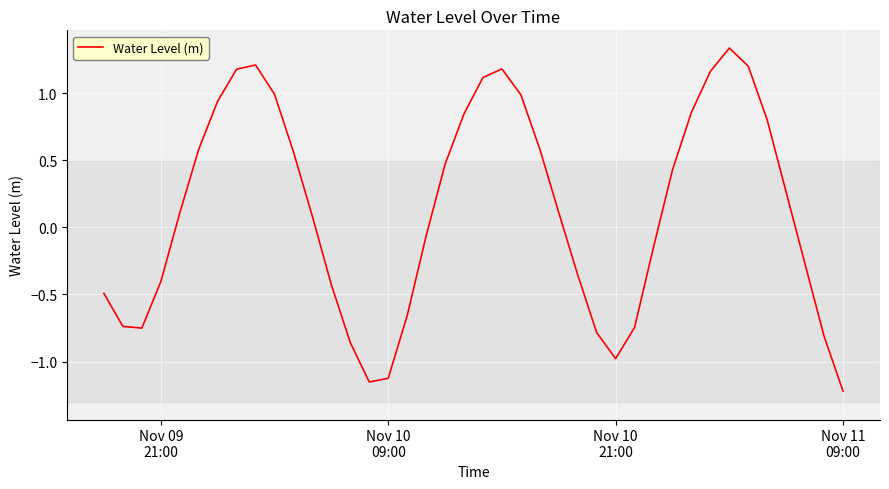

How many negative values are there?

18